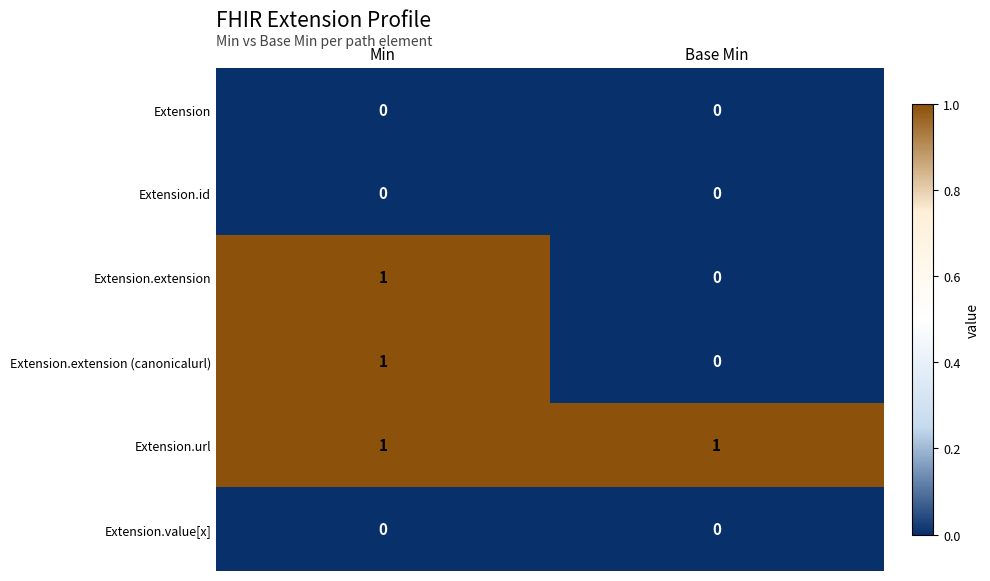

Reading left to right, what are all the values shown in this chart?

Extension: 0	0
Extension.id: 0	0
Extension.extension: 1	0
Extension.extension (canonicalurl): 1	0
Extension.url: 1	1
Extension.value[x]: 0	0